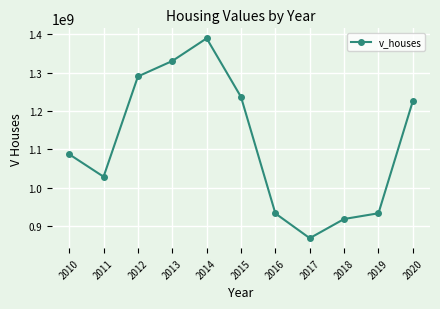

True or false: the data shows 714404618 at 2011.

False